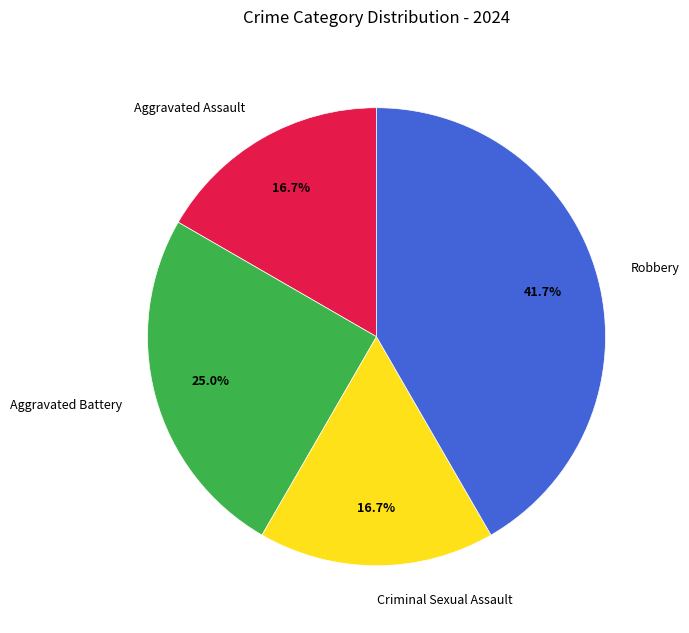

Combined, what portion of the pie is Criminal Sexual Assault and Robbery?

58.3%